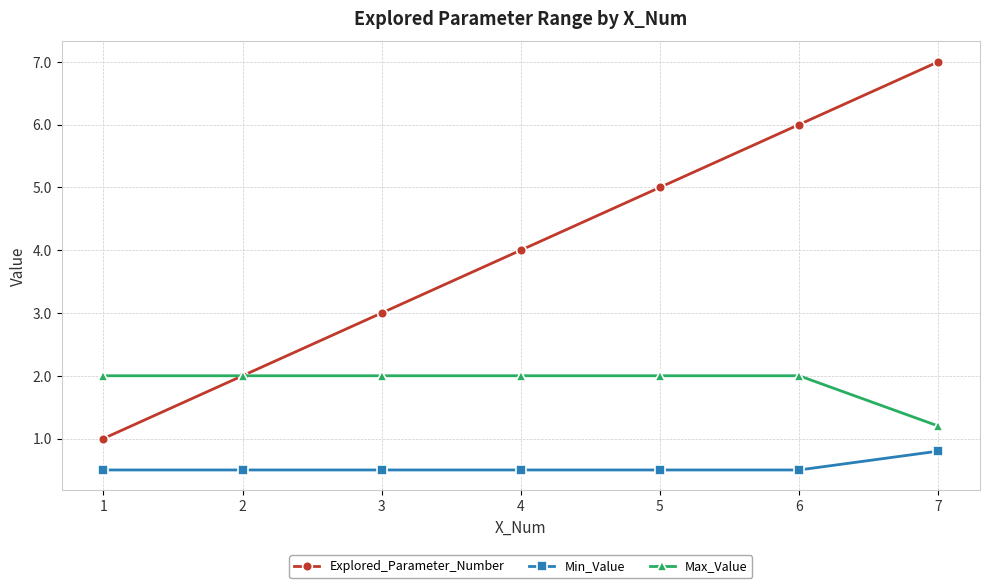

True or false: Min_Value and Explored_Parameter_Number intersect in this chart.

False